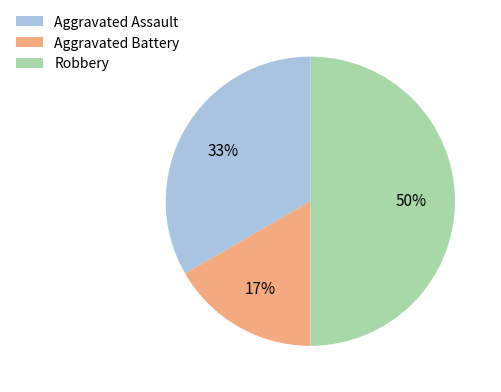

How many slices are in this pie chart?

3